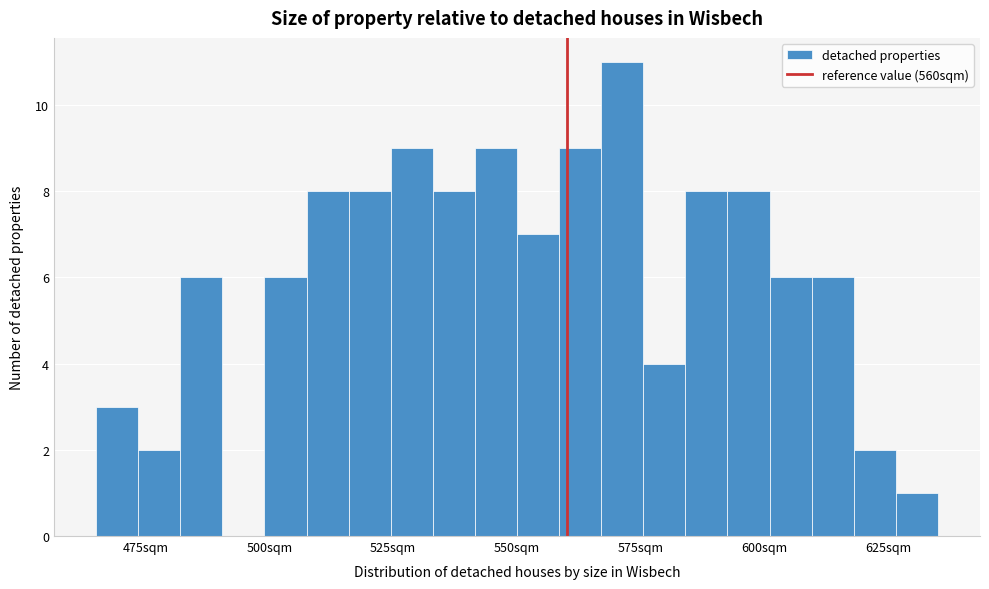

Read against the x-axis, roughly where is the centre of the tallest bar?

570